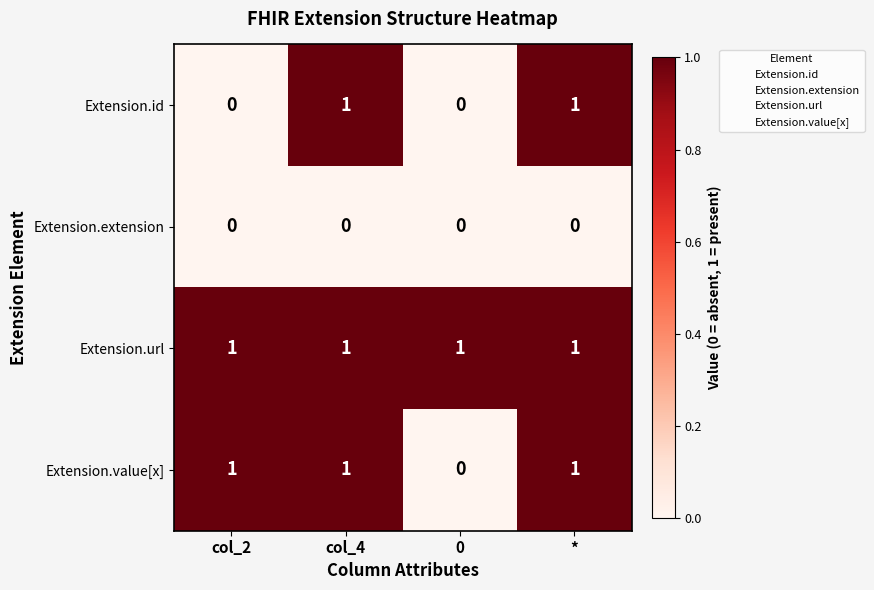

Rank the series by their average value, from lowest to highest.

Extension.extension, Extension.id, Extension.value[x], Extension.url